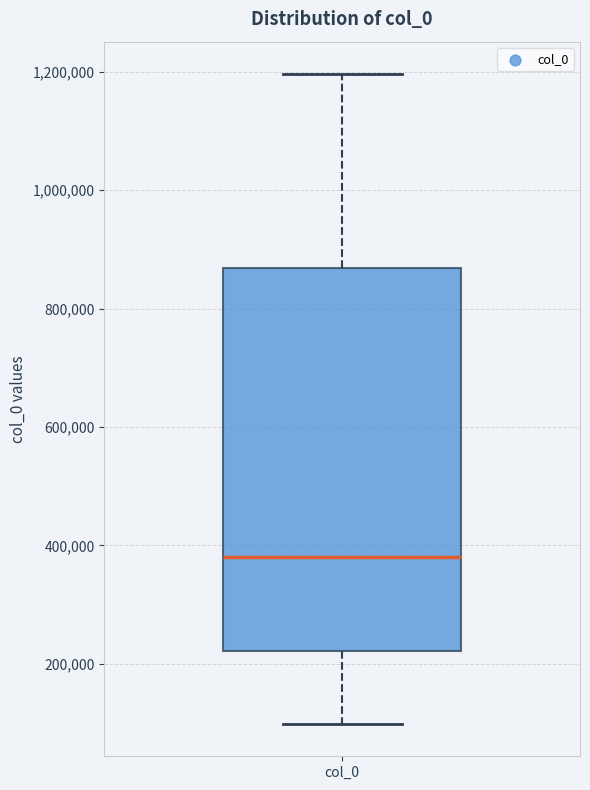

Where does the median line of the box for col_0 sit on the y-axis? The values are not printed on the chart, so give them approximately, as read against the axis.

380000